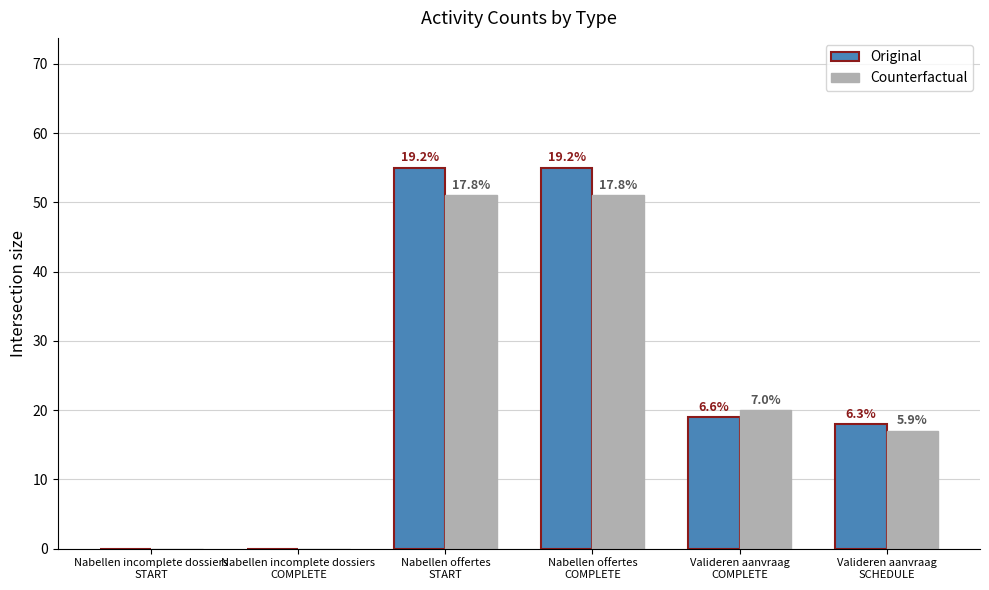

Are the bars grouped side by side (vs. stacked)?

Yes